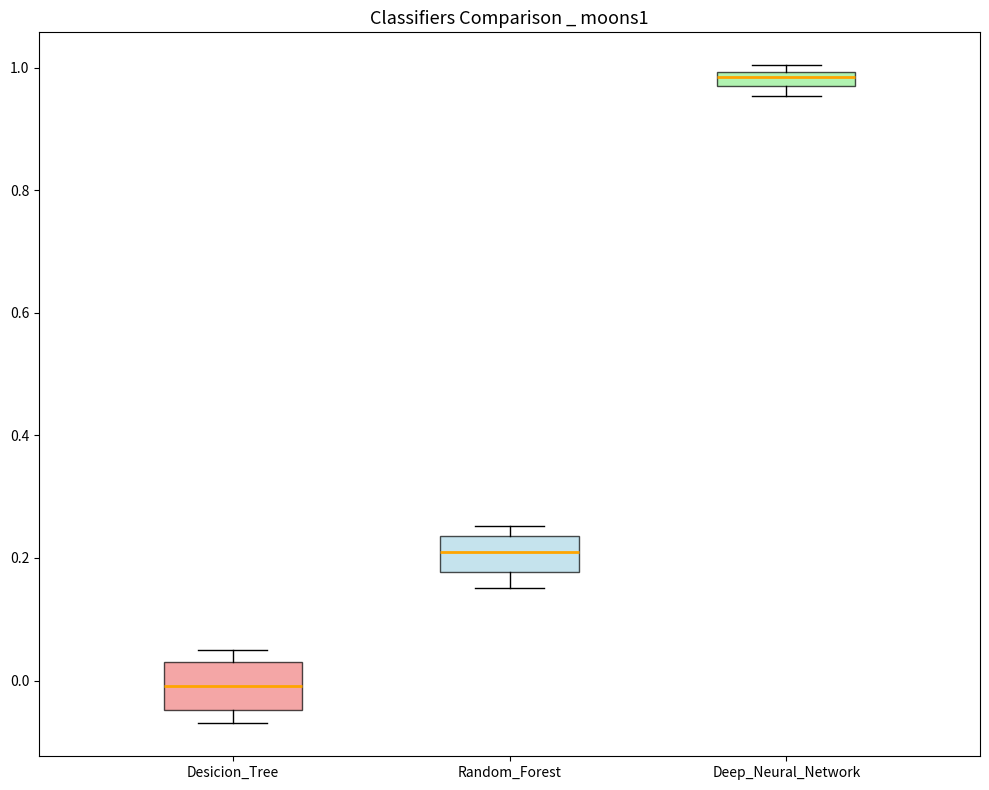

Where is the upper edge of the box for Random_Forest on the y-axis? The values are not printed on the chart, so give them approximately, as read against the axis.

0.24